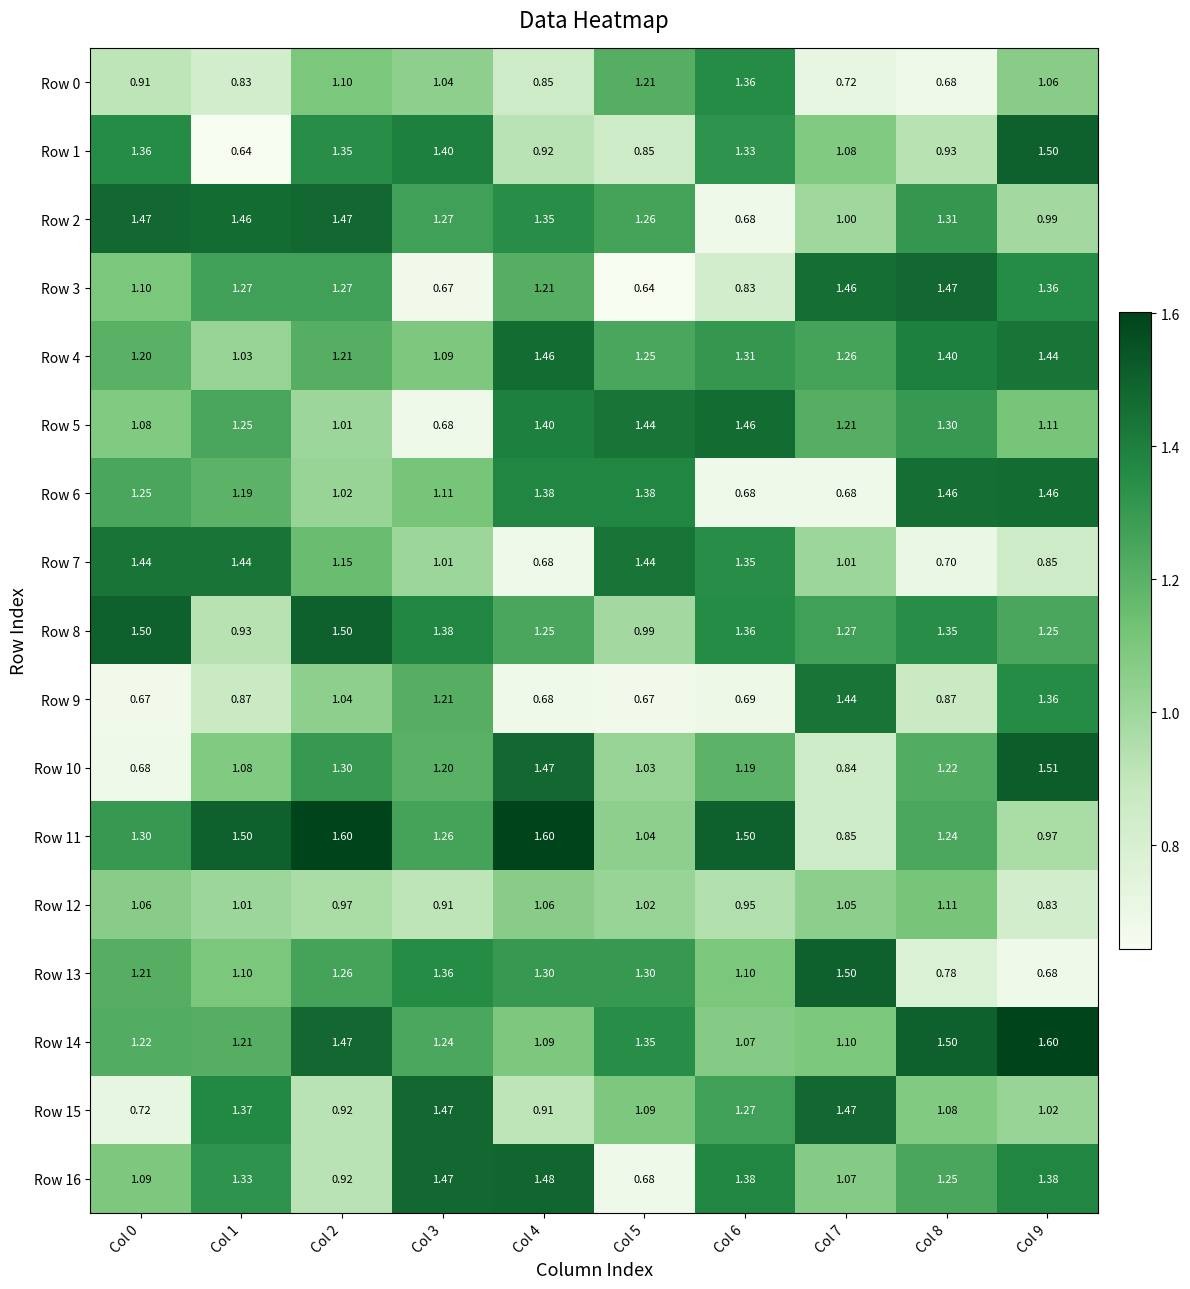

Which series changed the most between Col 2 and Col 8?

Row 13